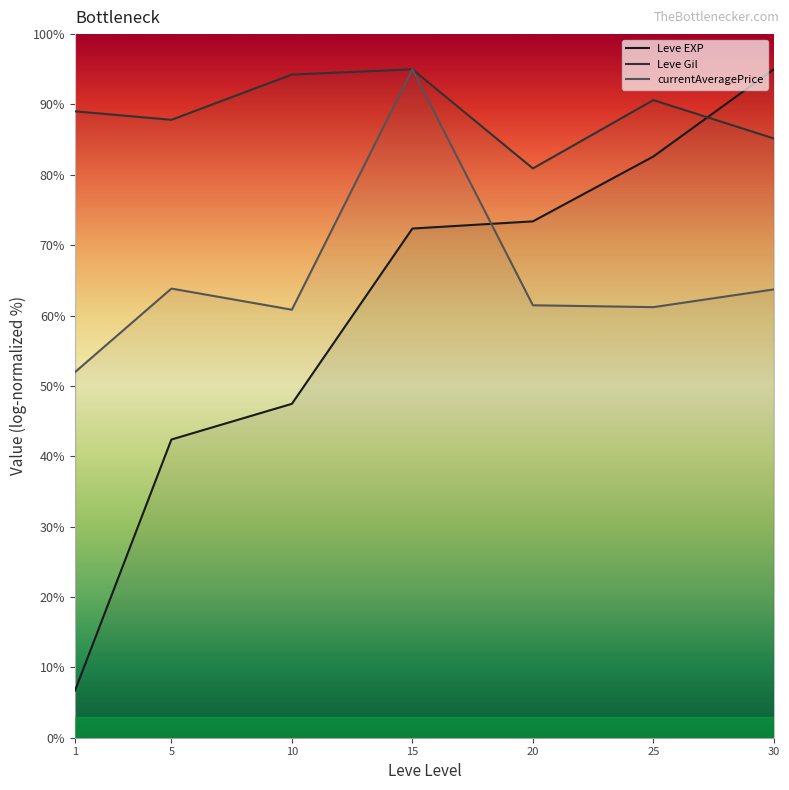

Where does the Leve EXP series first go above 72?

15